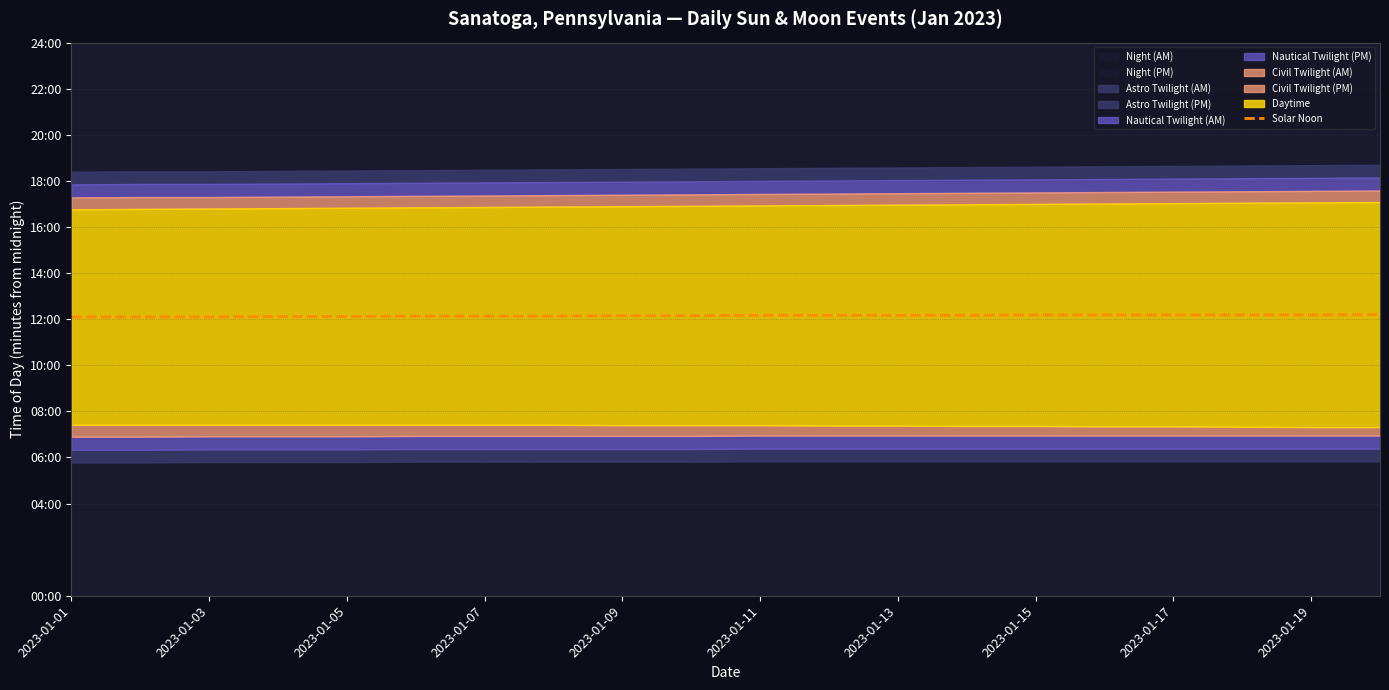

Count the values in the range 728 to 731.

14